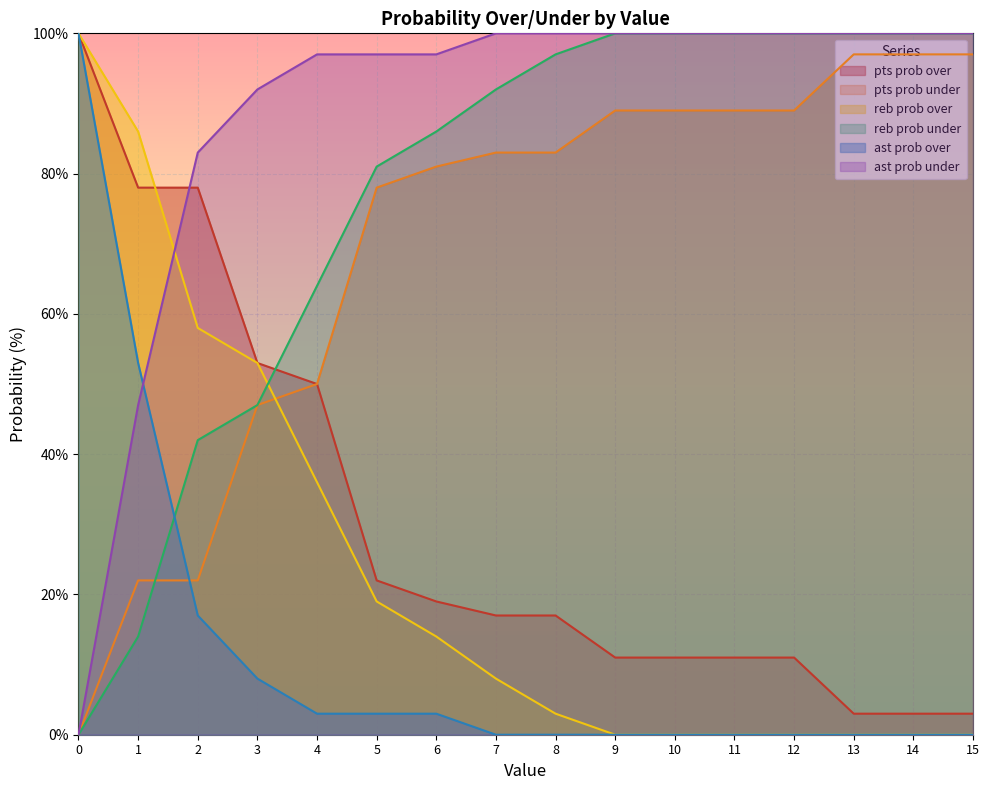

How many lines are shown in the chart?

6